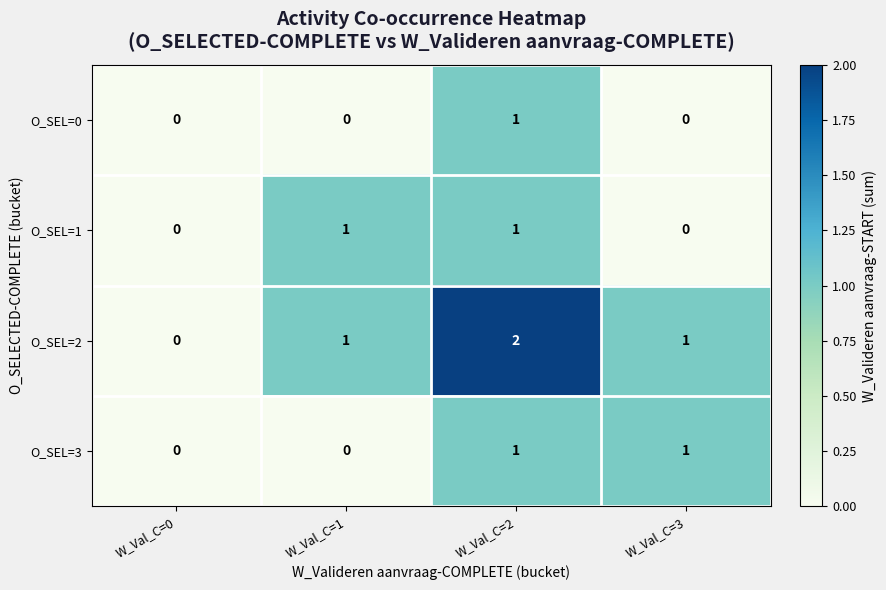

Which series has the largest range (max minus min)?

O_SEL=2